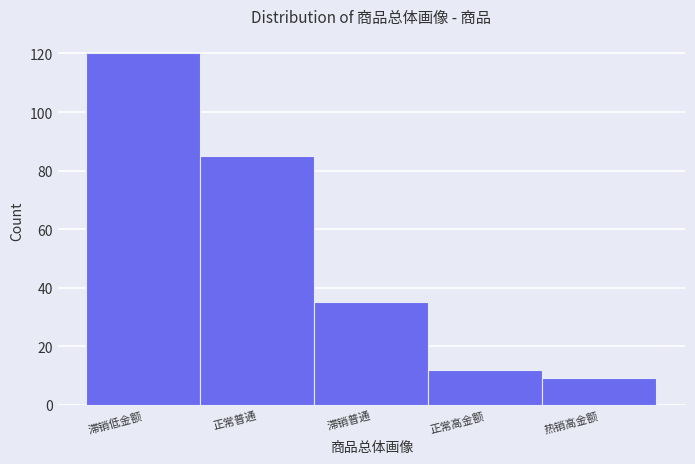

Reading right to left, transcribe all the data shown in this chart.

热销高金额=9	正常高金额=12	滞销普通=35	正常普通=85	滞销低金额=120